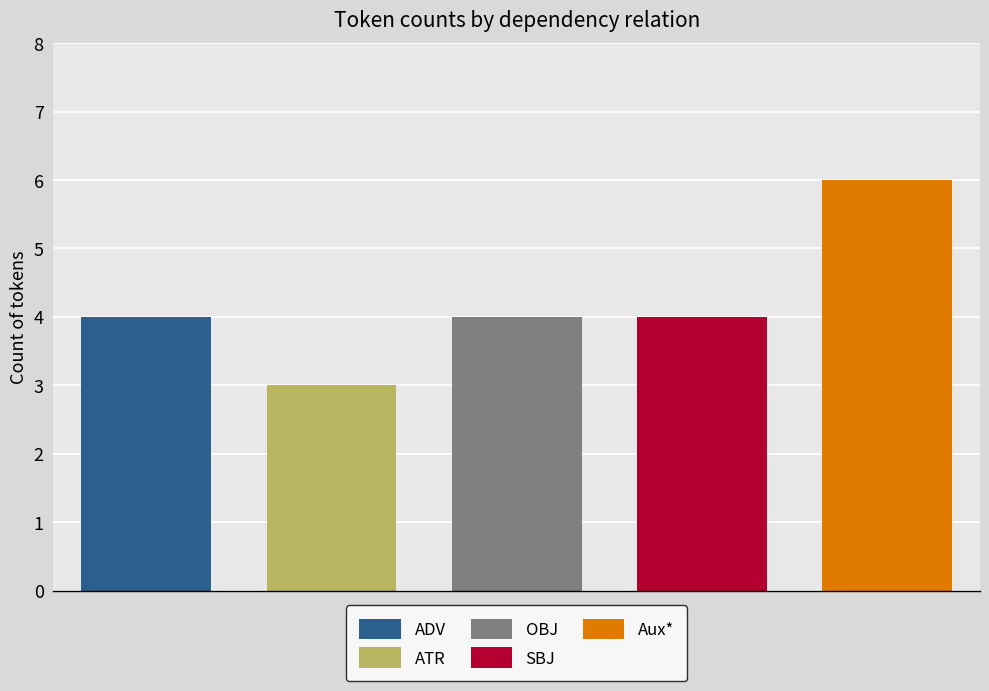

What is the value of the 1st bar from the left?

4